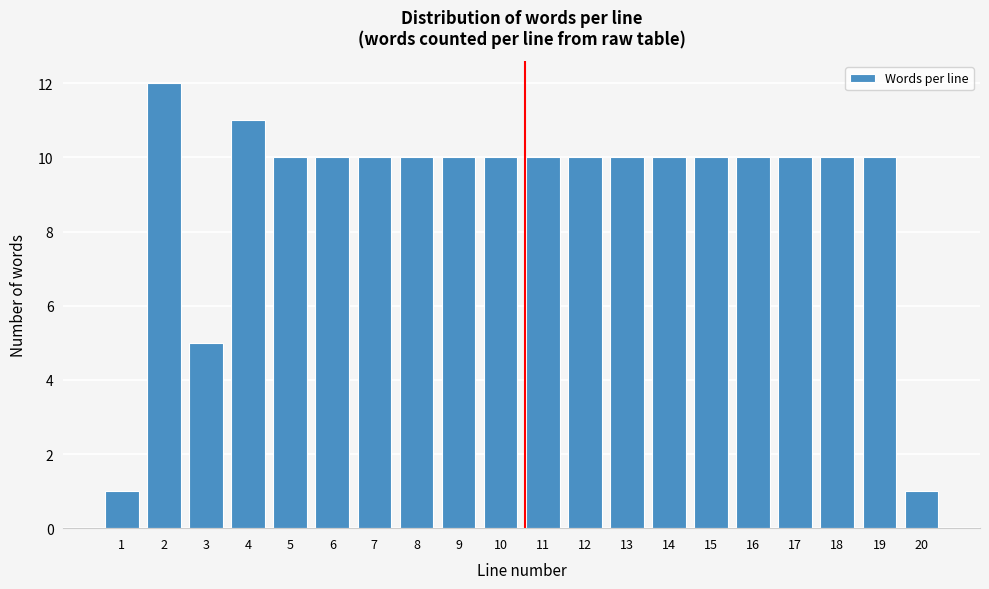

Reading right to left, transcribe all the data shown in this chart.

1	10	10	10	10	10	10	10	10	10	10	10	10	10	10	10	11	5	12	1